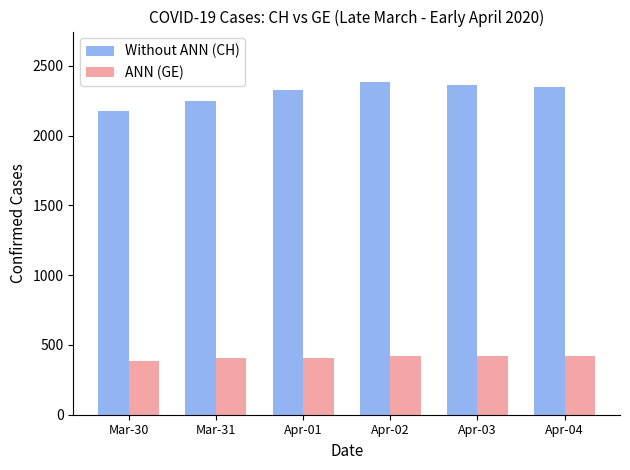

What is the difference between the highest and lowest values at Apr-03?

1938